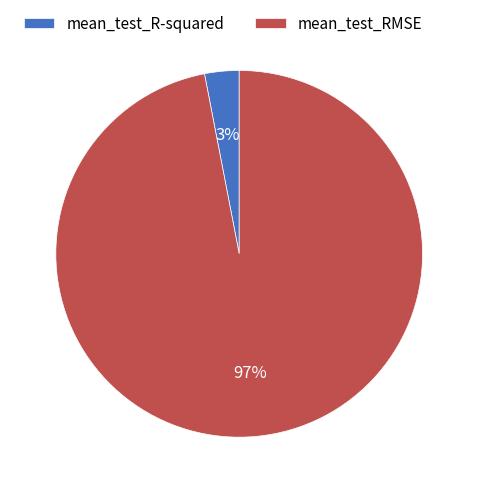

Between mean_test_RMSE and mean_test_R-squared, which is larger?

mean_test_RMSE